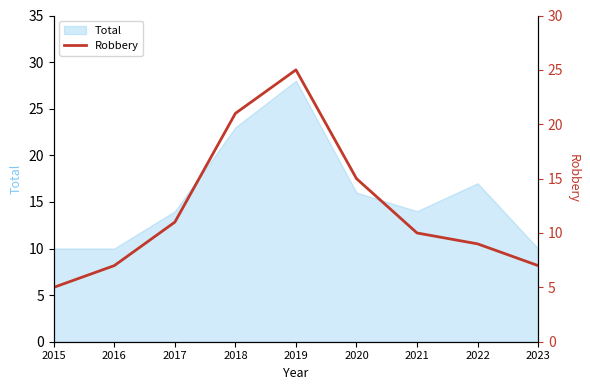

At which category does the chart reach its minimum across all series?

2015